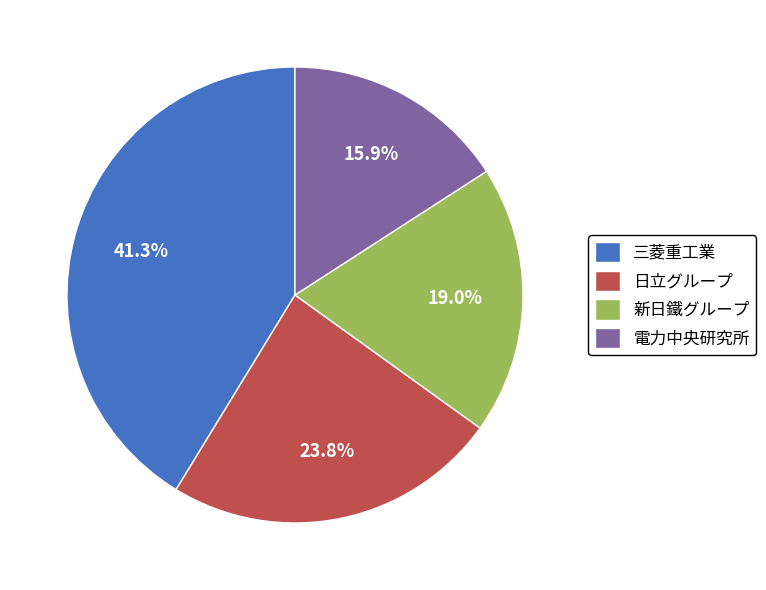

What is the largest slice in the pie chart?

三菱重工業